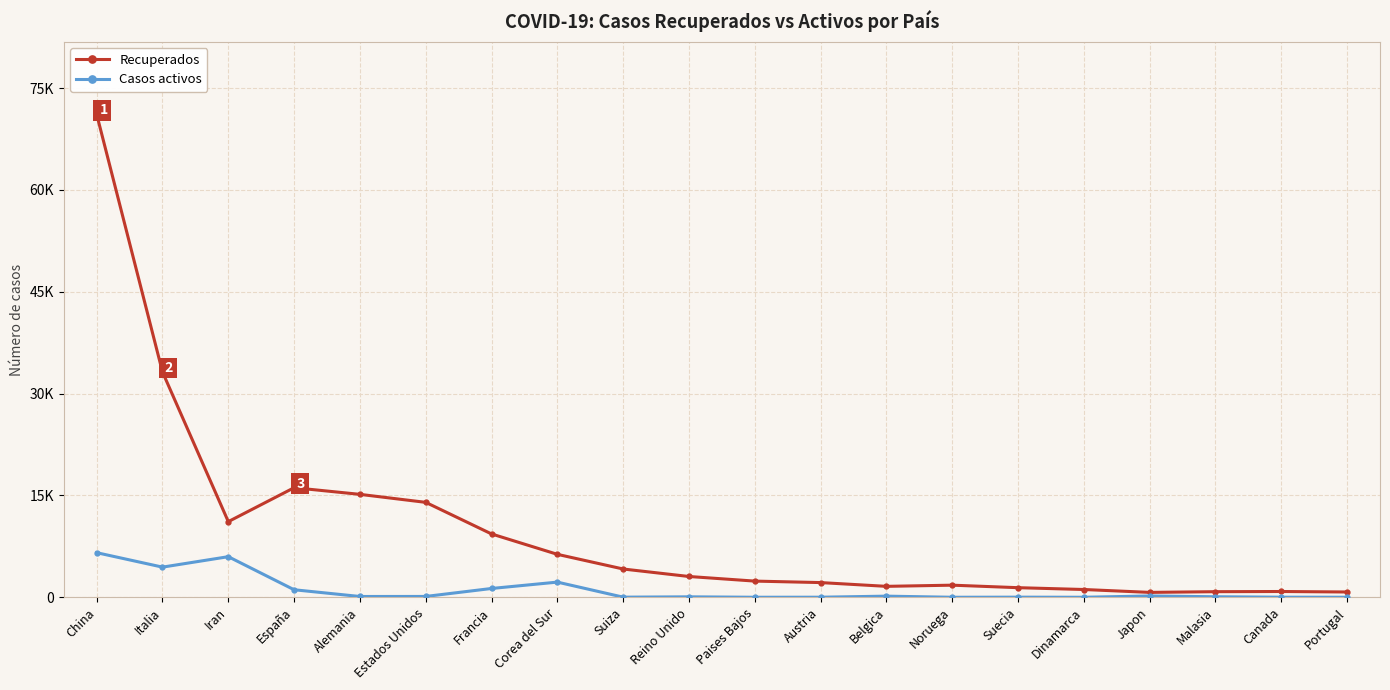

What are all the series names shown in the legend?

Recuperados, Casos activos